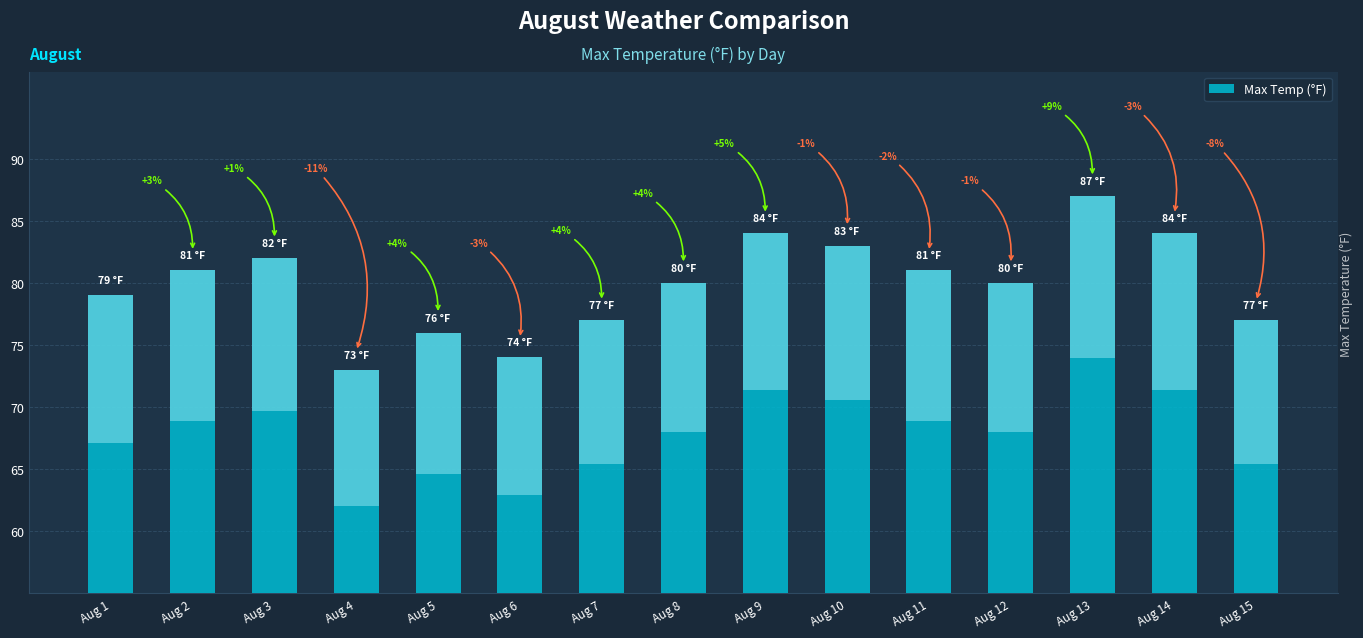

At which category does the chart reach its minimum across all series?

Aug 4